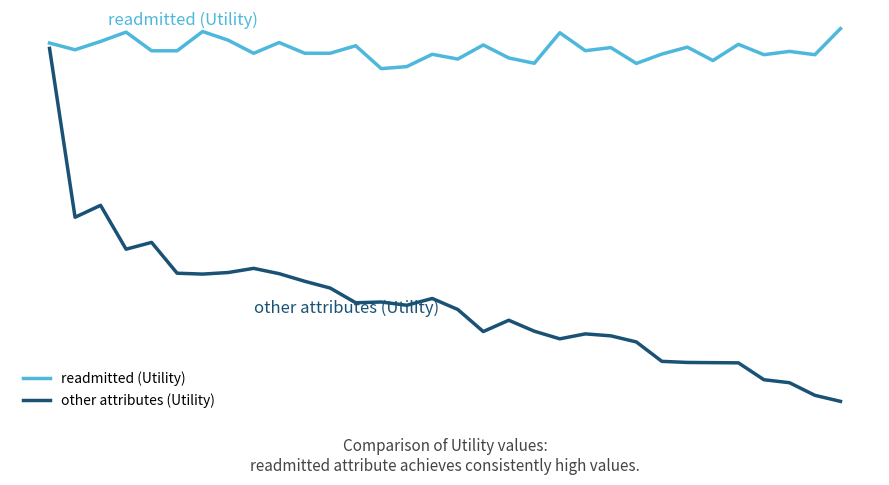

True or false: other attributes (Utility) and readmitted (Utility) cross at least once.

False